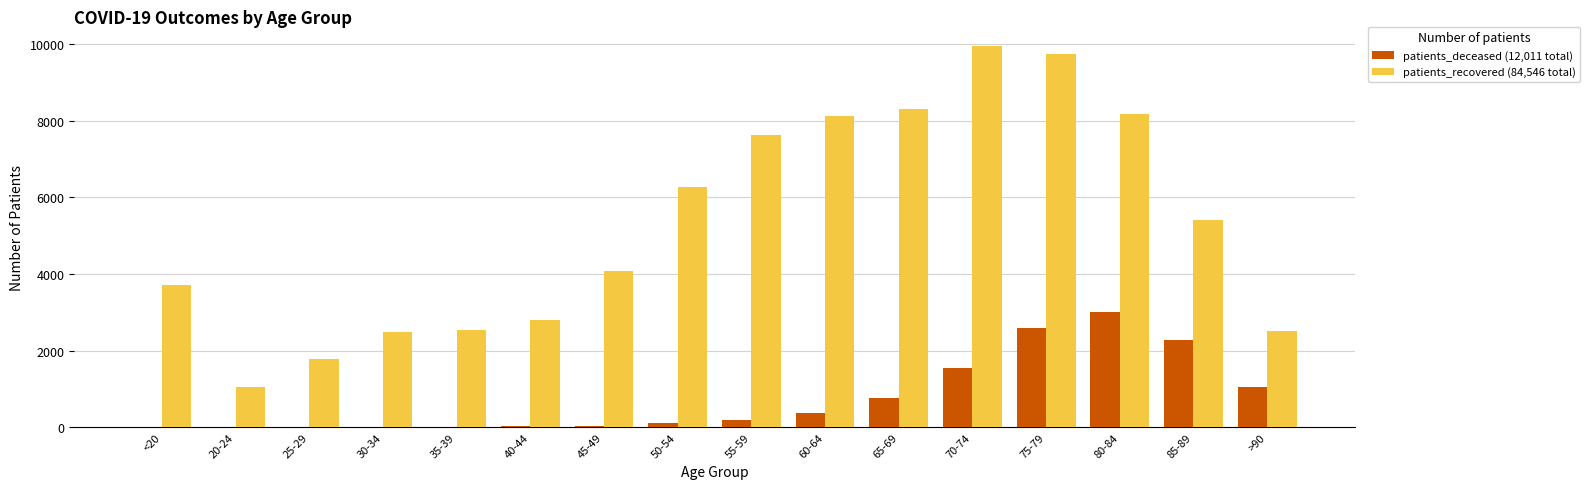

True or false: patients_recovered (84,546 total) has a value of 741 at 40-44.

False